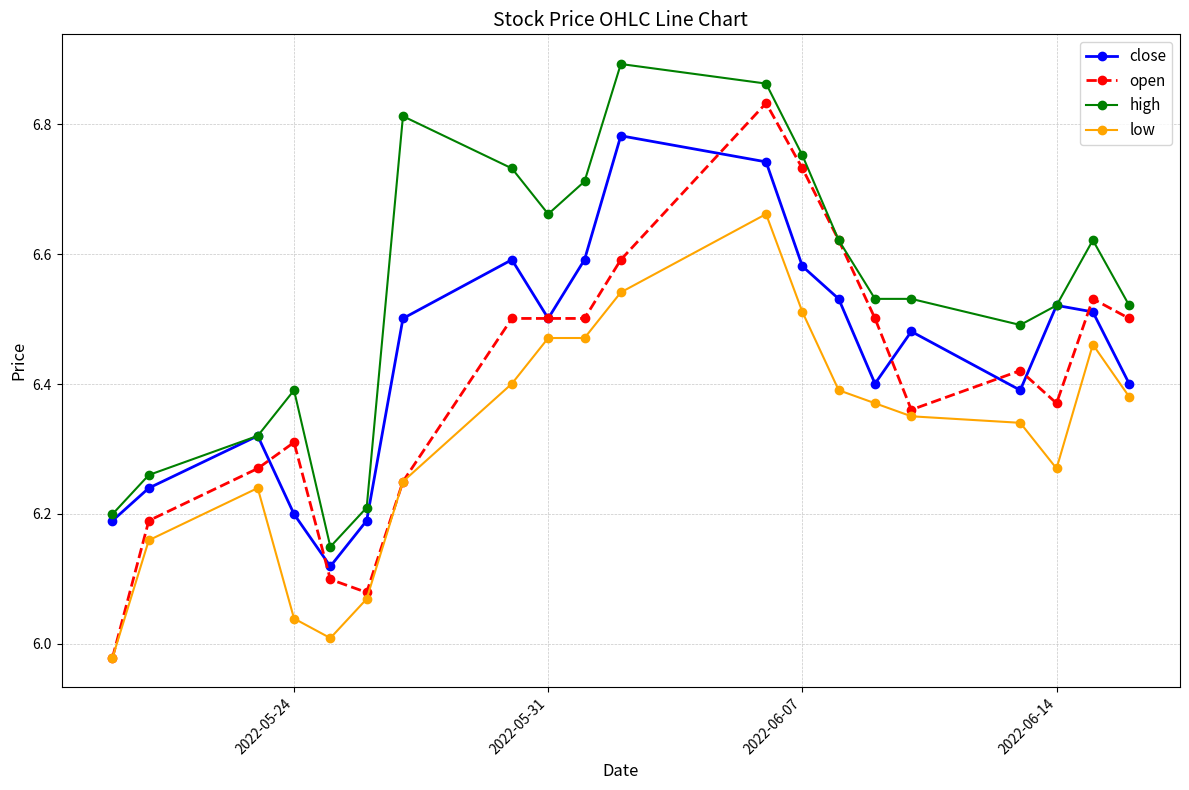

Which series has the largest range (max minus min)?

open